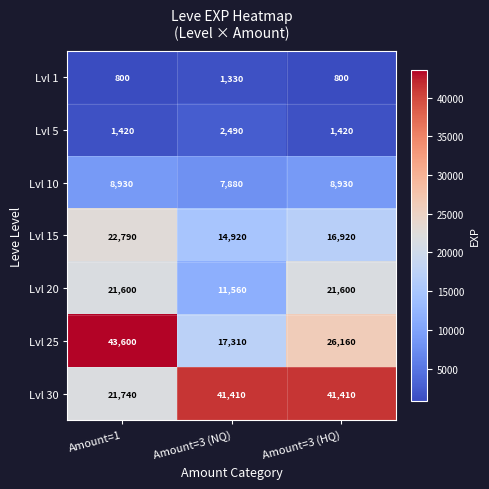

Which label corresponds to the largest value in the chart?

Amount=1